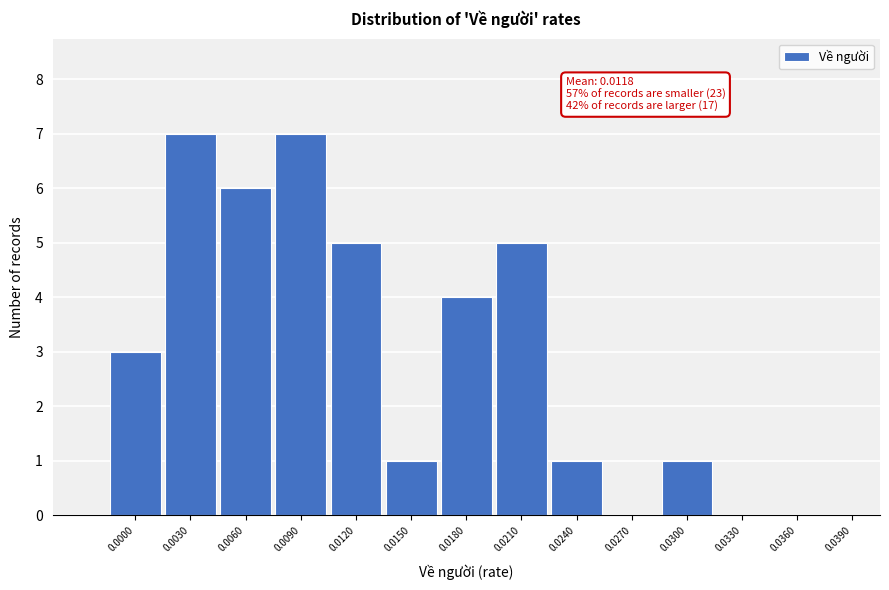

Reading left to right, extract all data points from this chart.

0.0000=3	0.0030=7	0.0060=6	0.0090=7	0.0120=5	0.0150=1	0.0180=4	0.0210=5	0.0240=1	0.0270=0	0.0300=1	0.0330=0	0.0360=0	0.0390=0